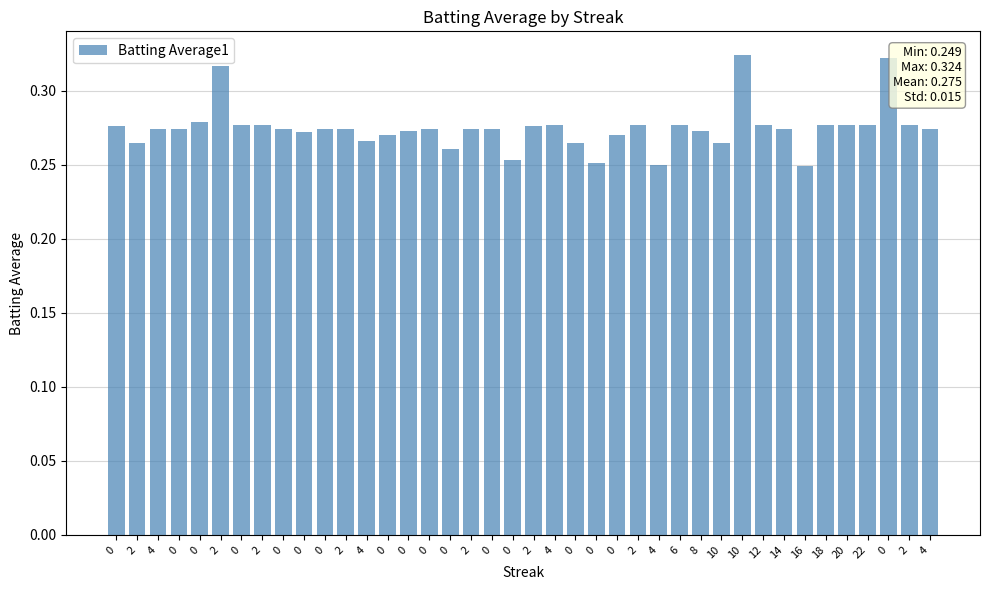

Count the values in the range 0 to 1.

40